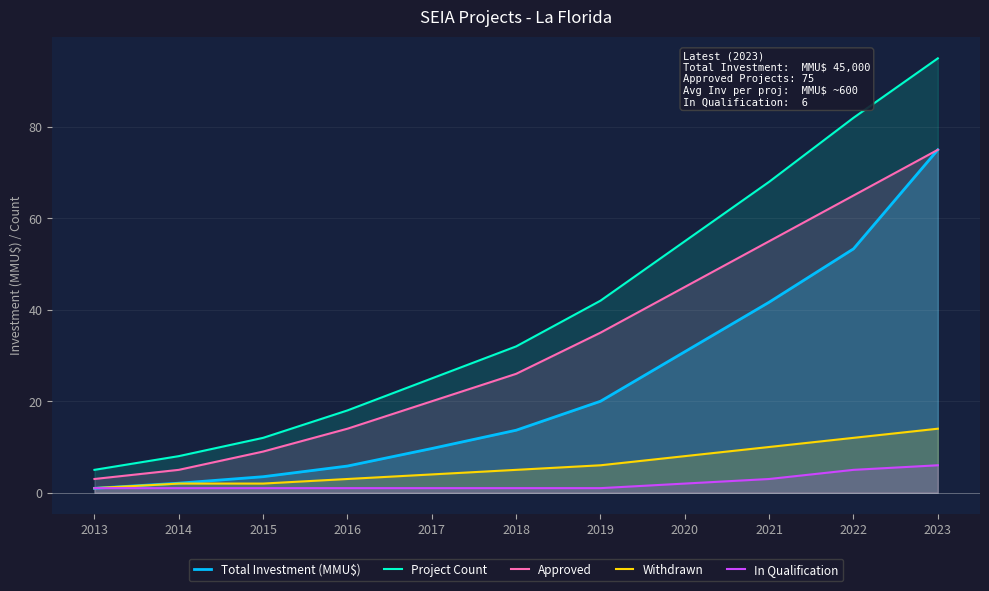

What is the difference between the Total Investment (MMU$) values at 2014 and 2021?

39.6